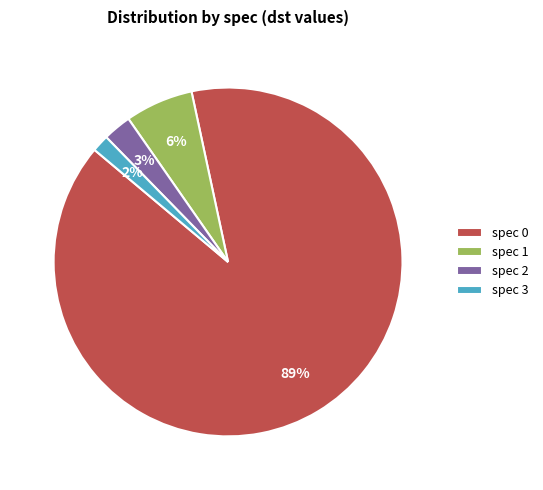

Rank the categories by value from lowest to highest.

spec 3, spec 2, spec 1, spec 0